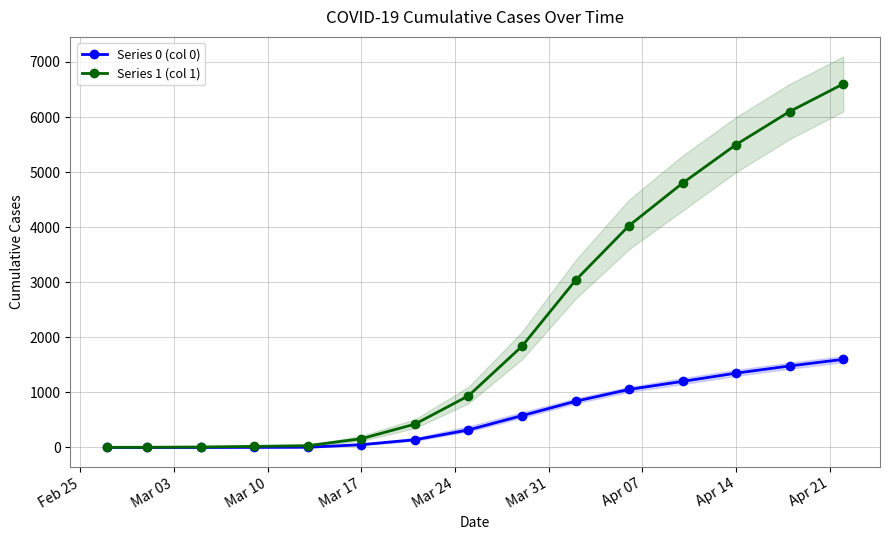

What is the greatest value displayed?

6600